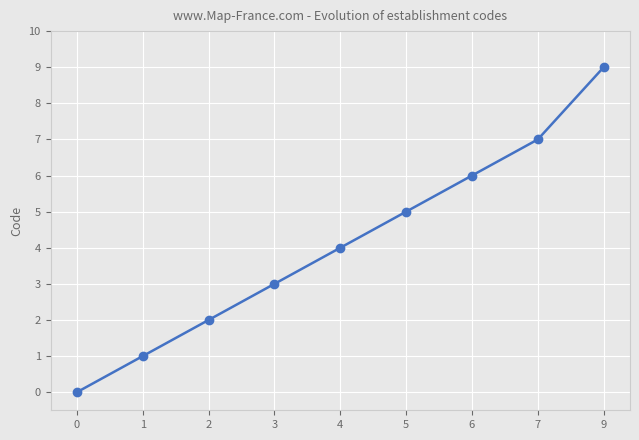

Reading right to left, extract all data points from this chart.

9=9	7=7	6=6	5=5	4=4	3=3	2=2	1=1	0=0